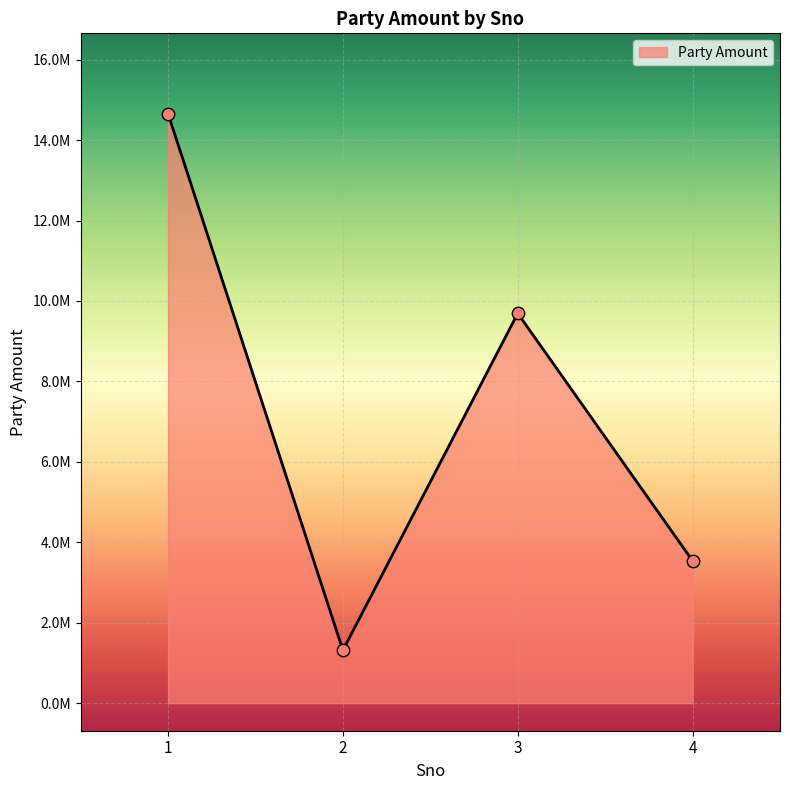

What is the ratio of the value at 4 to the value at 3?

0.4